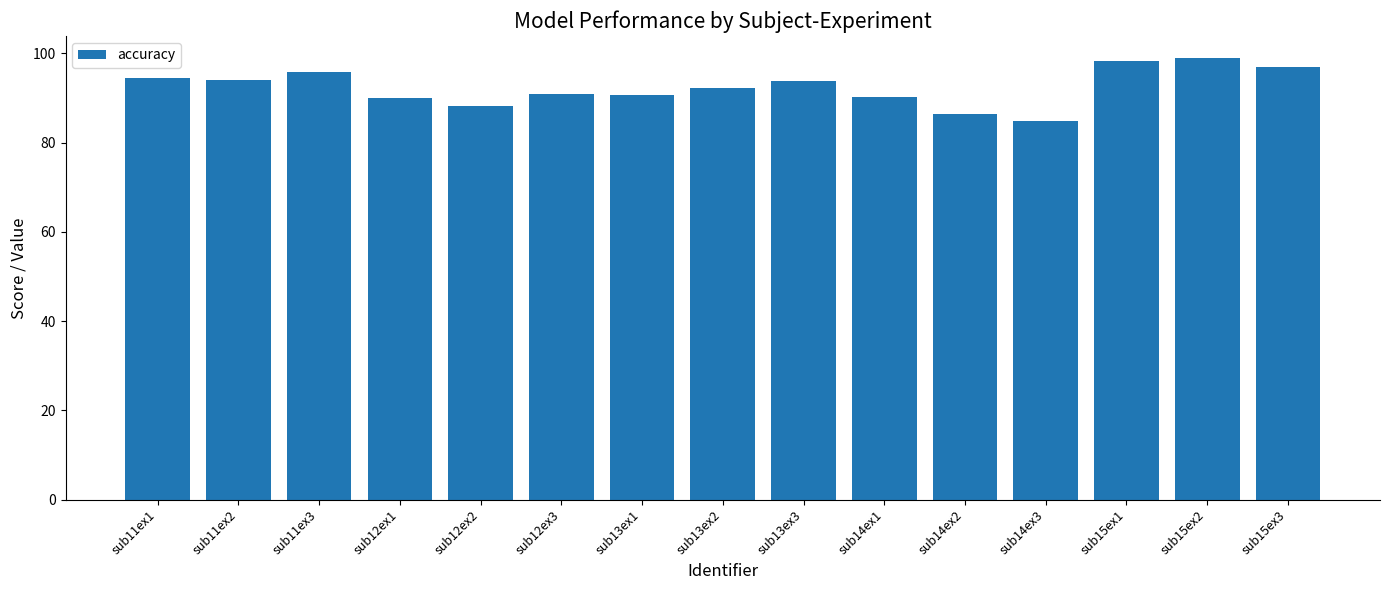

Between sub11ex2 and sub14ex1, which is larger?

sub11ex2